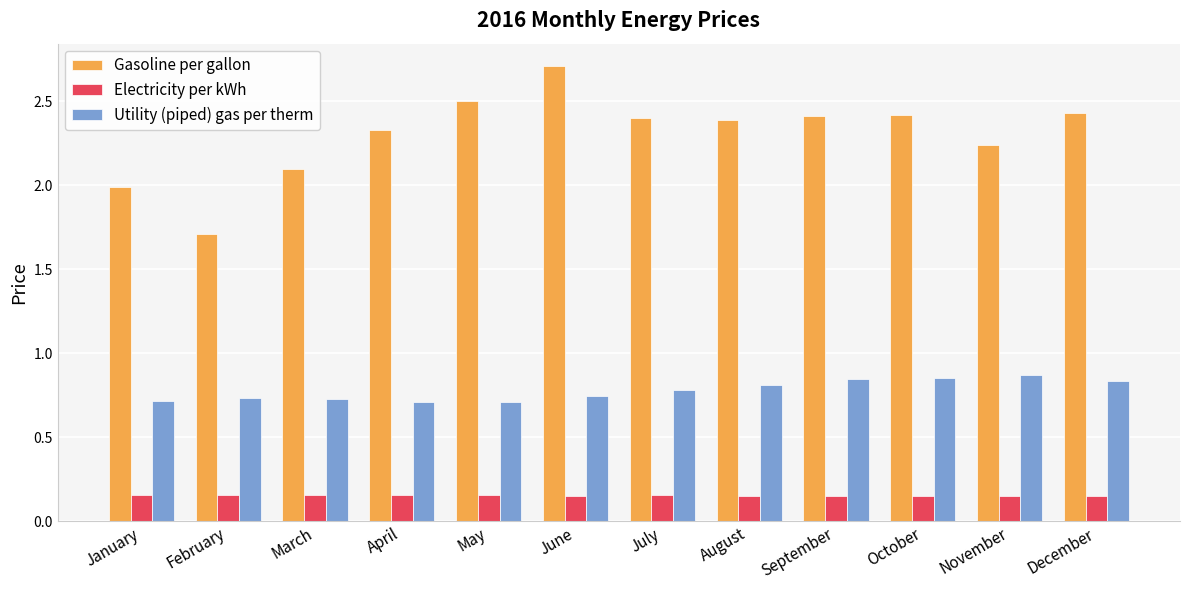

How many bars are there in each group?

3